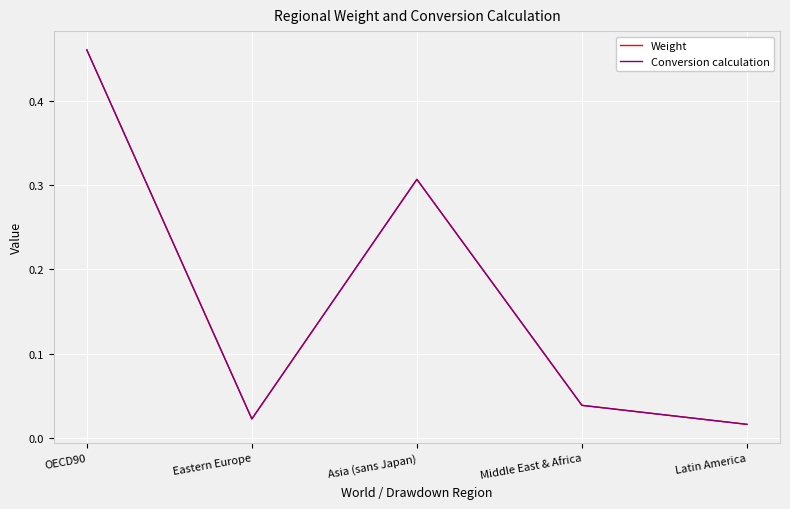

True or false: Conversion calculation and Weight cross at least once.

False